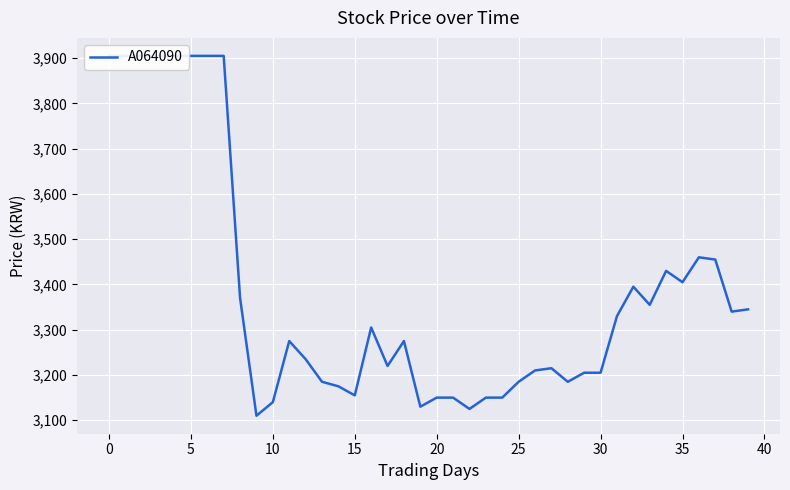

How many series are shown in this chart?

1